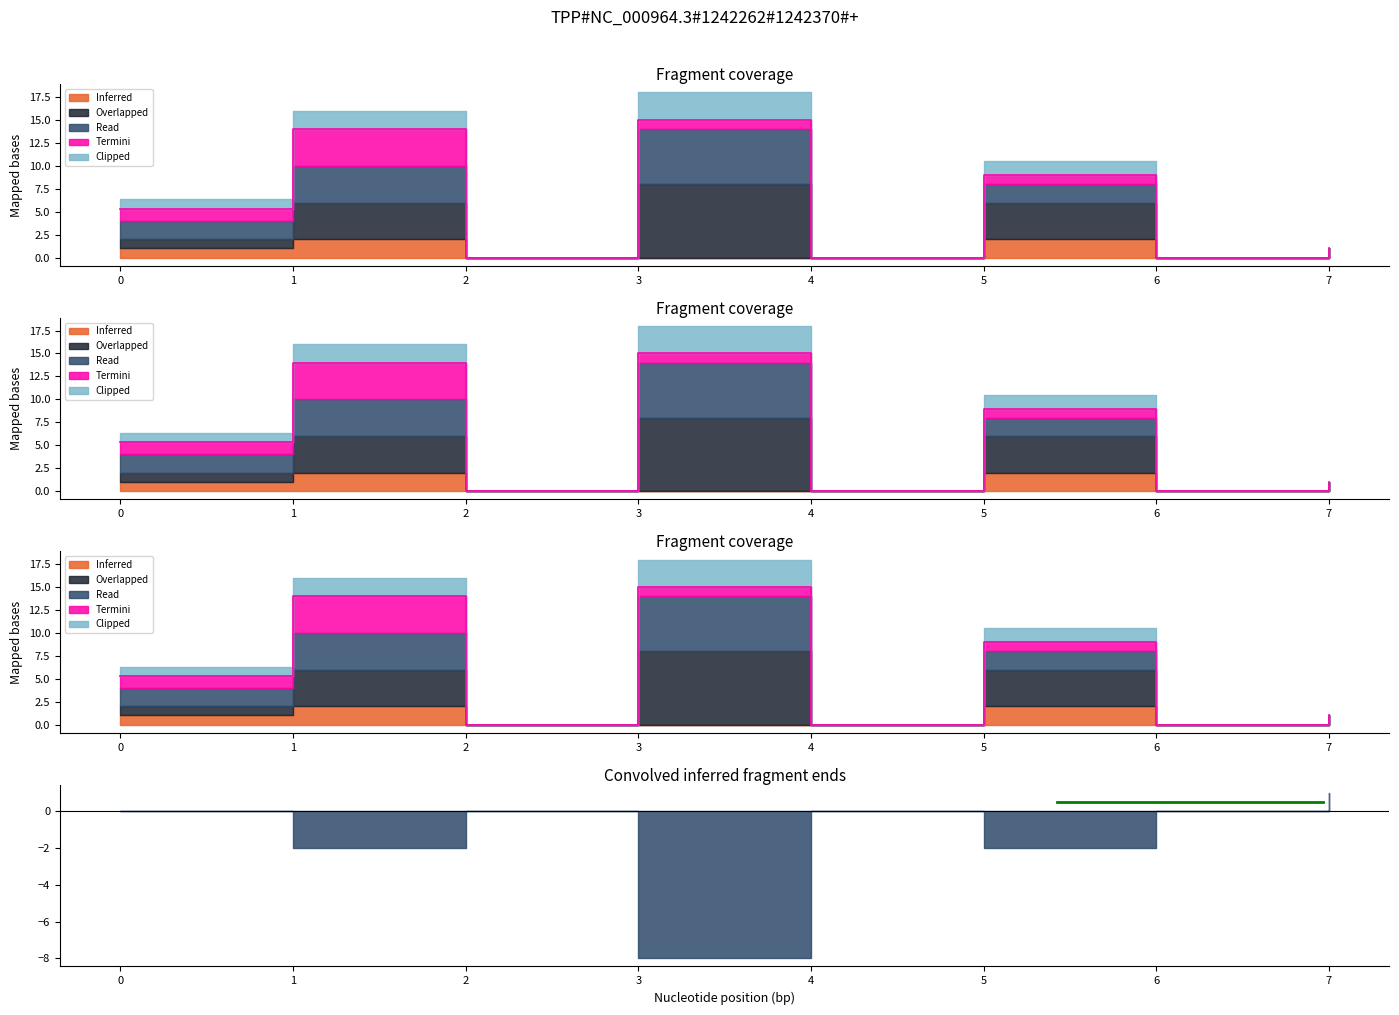

List the labels in order of Inferred value, largest first.

1, 5, 0, 7, 2, 3, 4, 6